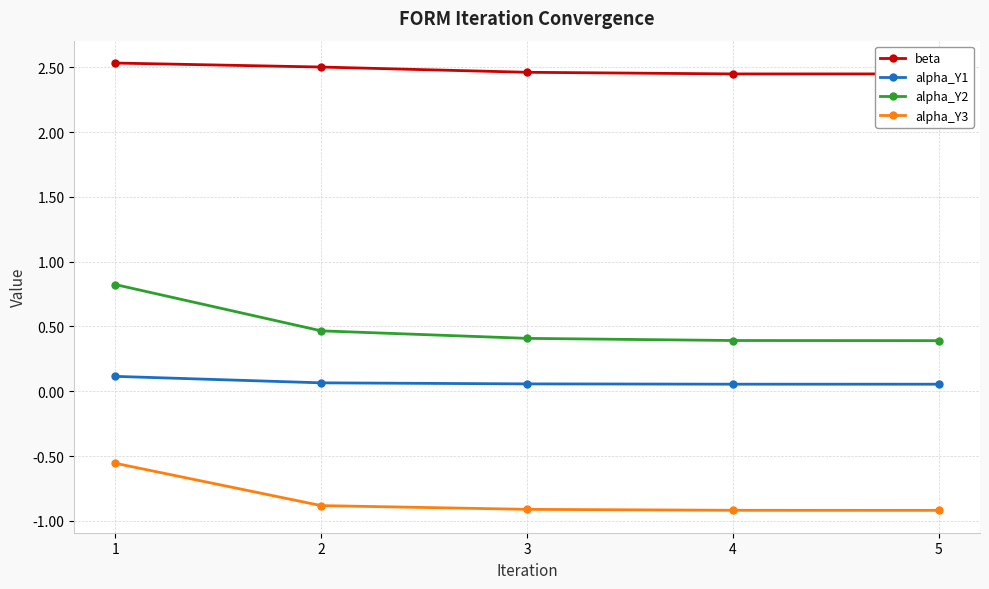

The value of alpha_Y2 at 1 is 0.8. True or false?

True